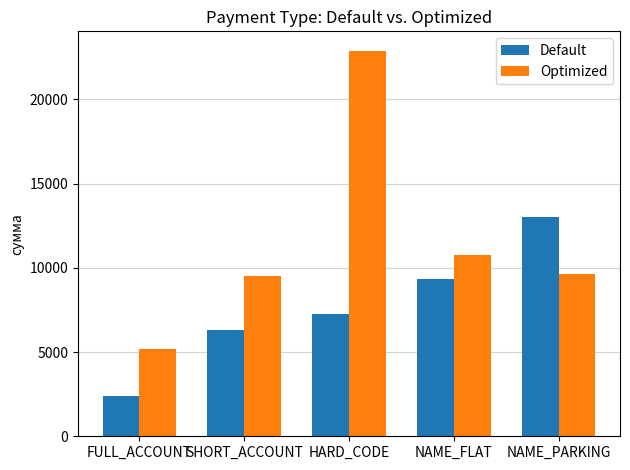

Is it true that Optimized equals 9628.0 at NAME_PARKING?

True